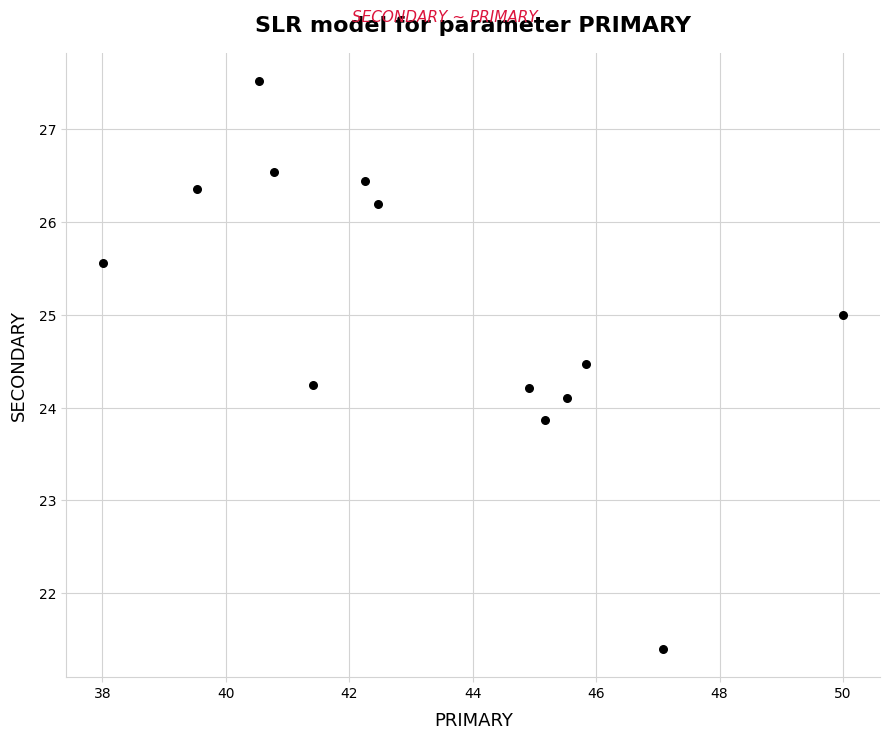

What is the range of Y values (max minus min)?

6.1